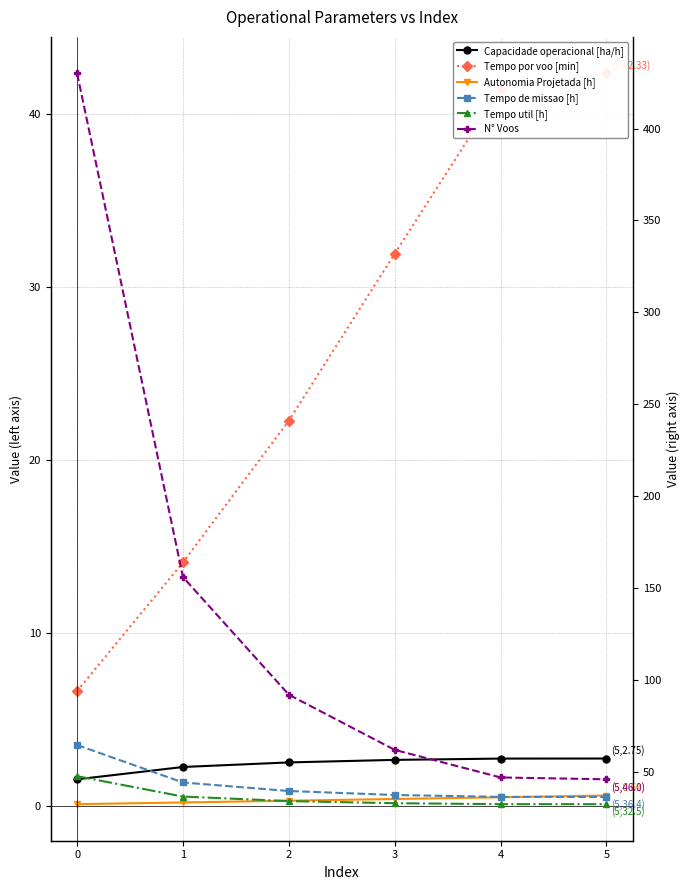

Rank the series at 3 from highest to lowest value.

N° Voos, Tempo de missao [h], Tempo util [h], Tempo por voo [min], Capacidade operacional [ha/h], Autonomia Projetada [h]